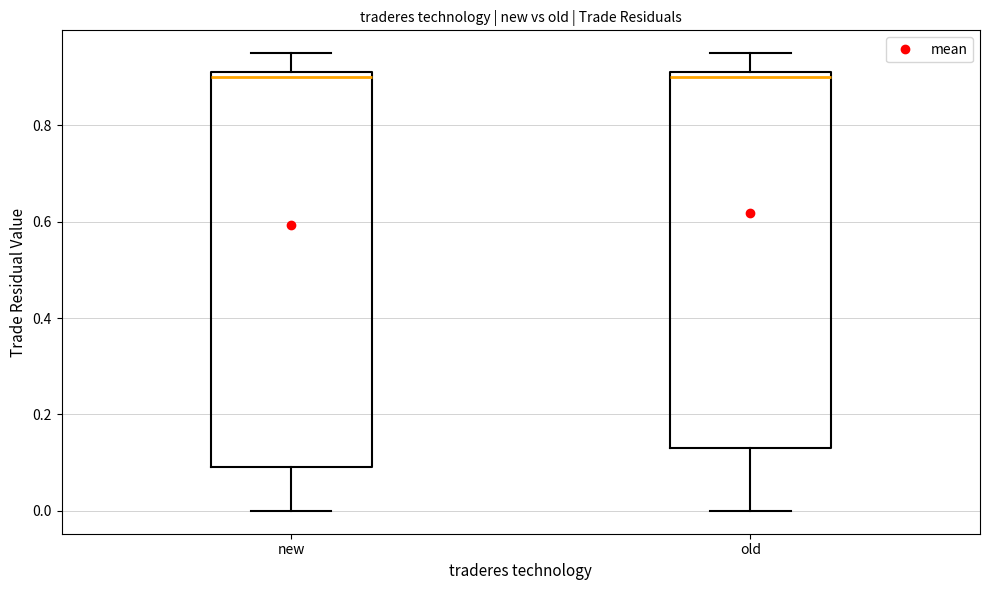

Comparing the boxes themselves (not the whiskers), which one is the tallest?

new